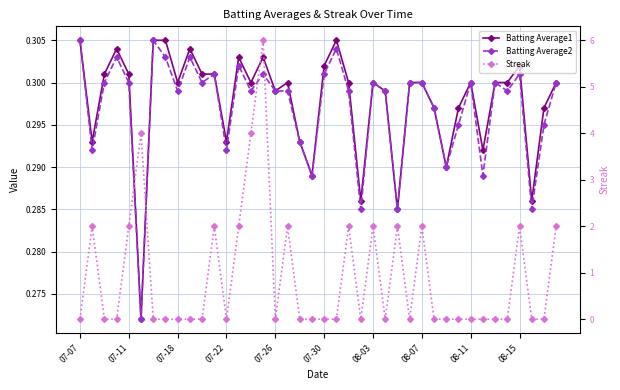

What is the average value of the Streak series?

0.9